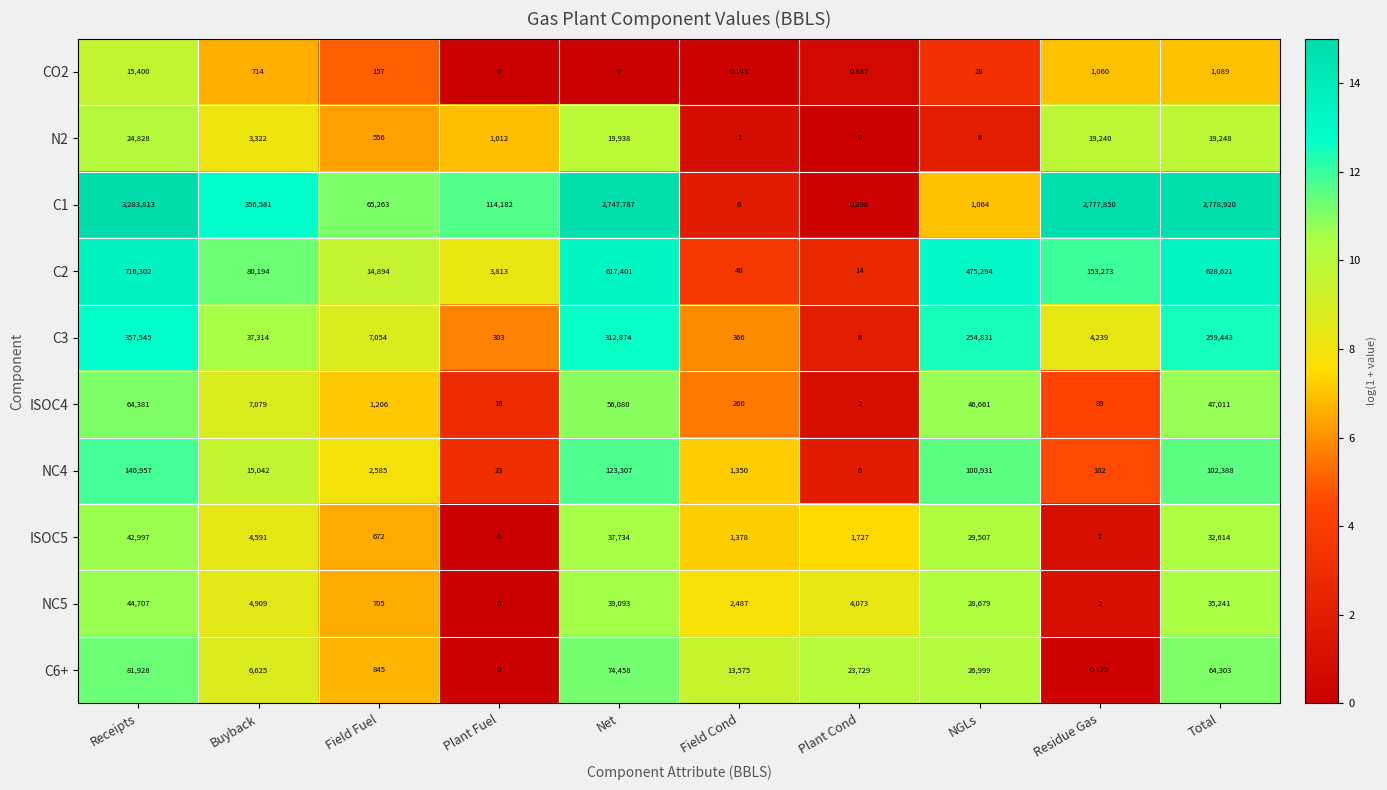

At which label is C6+ closest to 40964?

NGLs